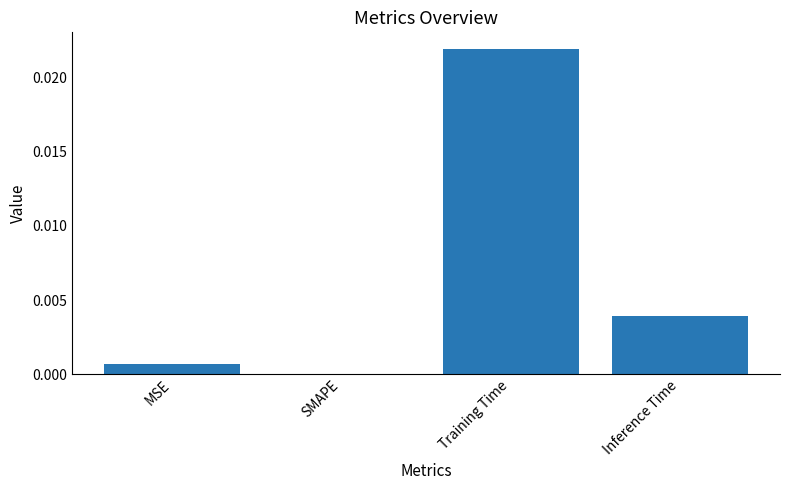

At which category does the chart reach its peak across all series?

Training Time